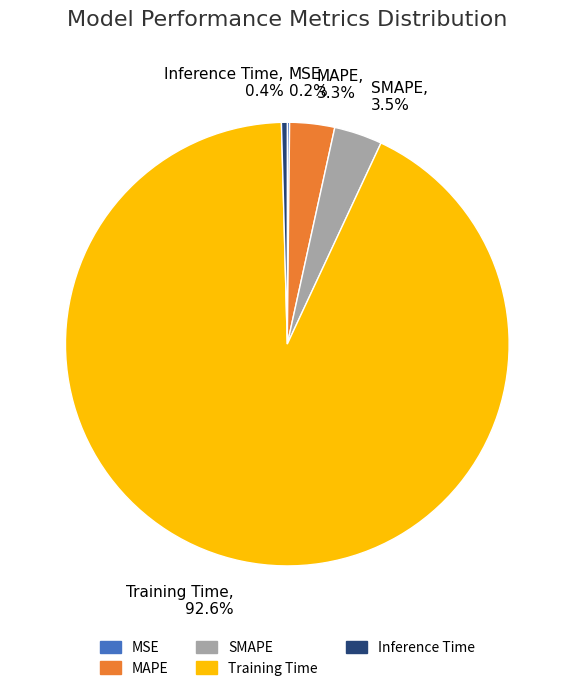

What percentage do Inference Time and SMAPE together represent?

3.9%